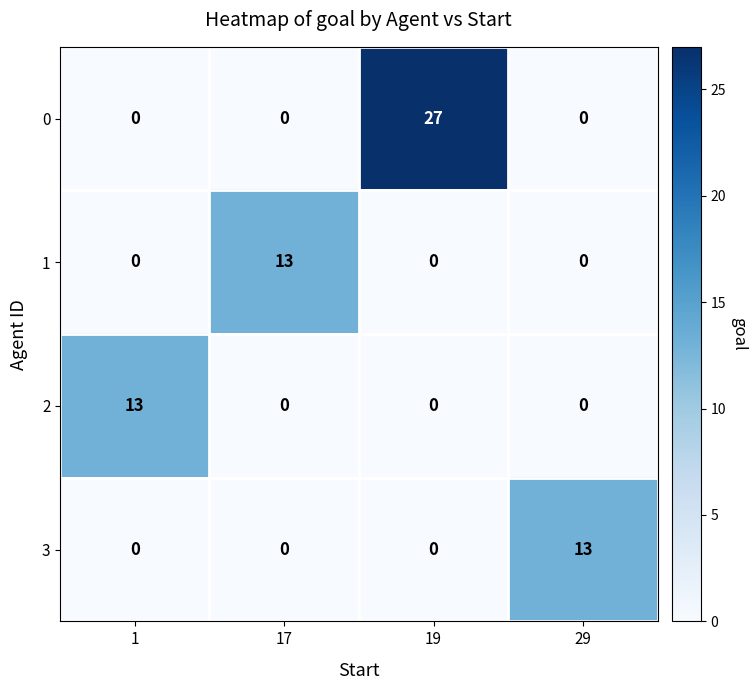

What is the difference between the highest and lowest values at 19?

27